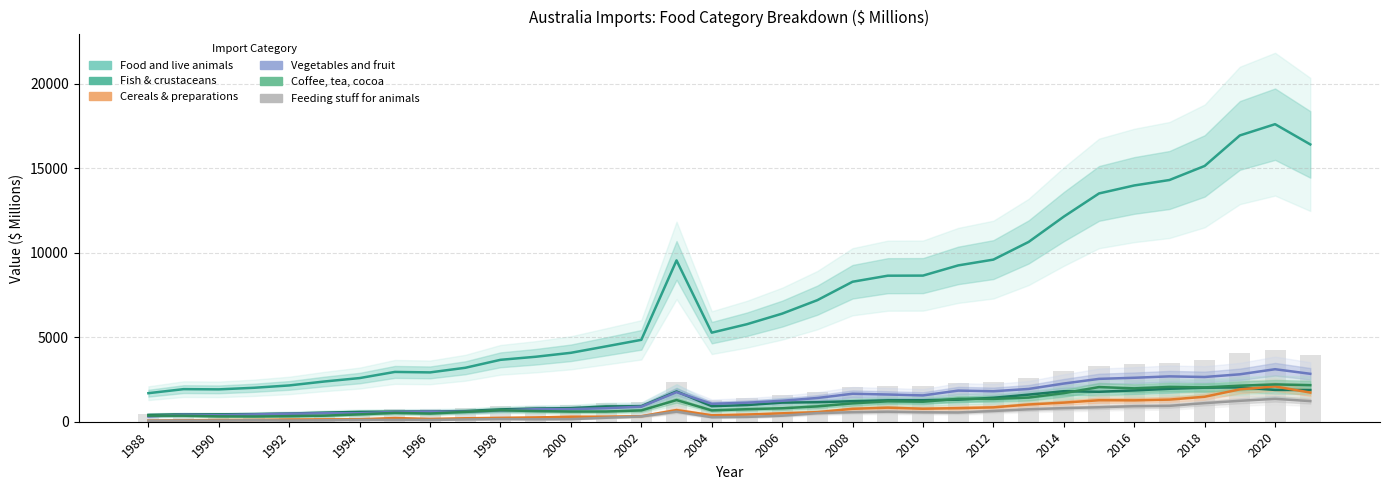

Which series has the widest spread of values?

Food and live animals